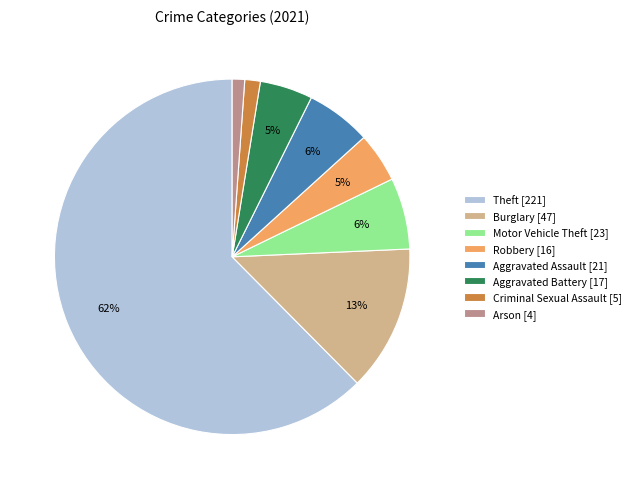

Is Aggravated Battery the majority of the pie?

No